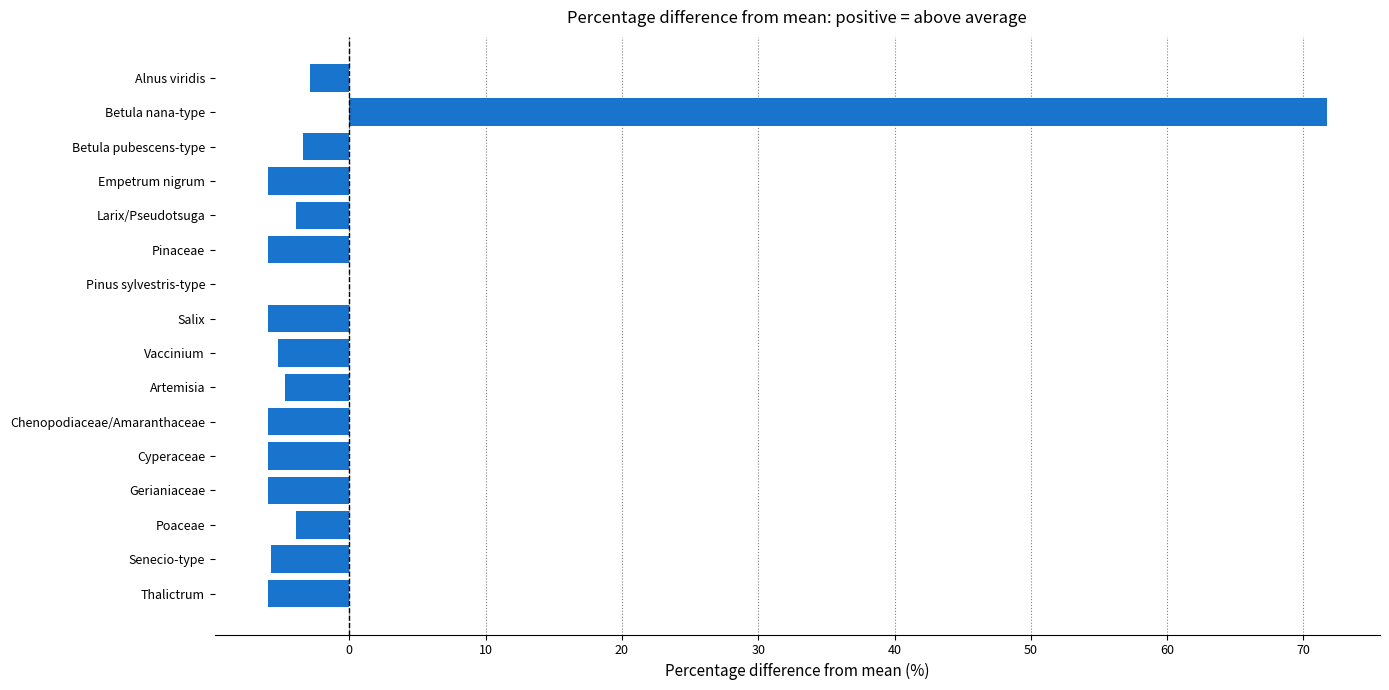

What is the greatest value displayed?

71.7